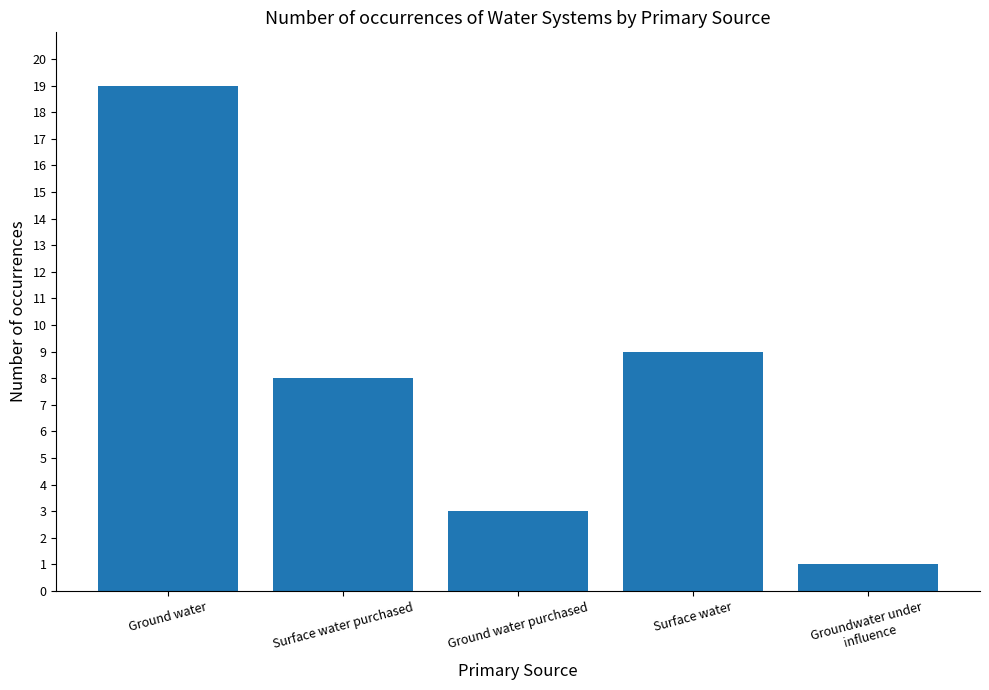

Reading left to right, extract all data points from this chart.

Ground water=19	Surface water purchased=8	Ground water purchased=3	Surface water=9	Groundwater under
influence=1